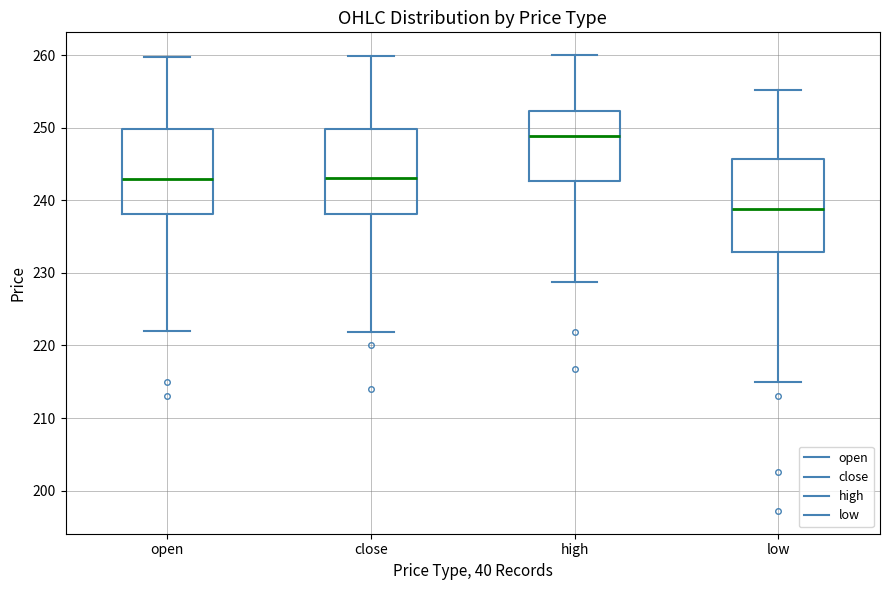

Reading left to right, read every box against the y-axis: the position of its median line, the range the box covers, and the ends of its whiskers. The values are not printed on the chart, so give them approximately, as read against the axis.

open: median 243, box 238 to 250, whiskers 222 to 260
close: median 243, box 238 to 250, whiskers 222 to 260
high: median 249, box 243 to 252, whiskers 229 to 260
low: median 239, box 233 to 246, whiskers 215 to 255